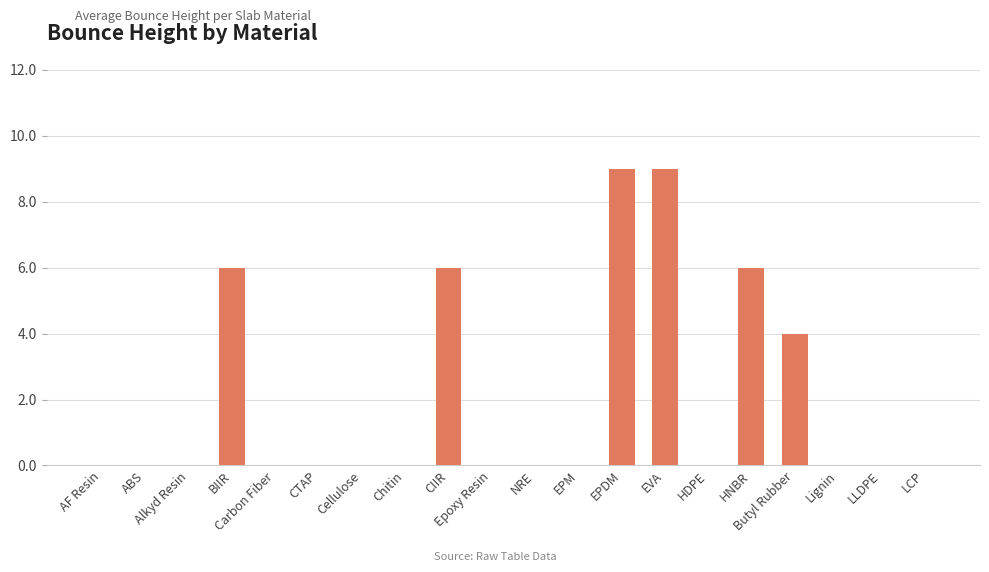

What is the greatest value displayed?

9